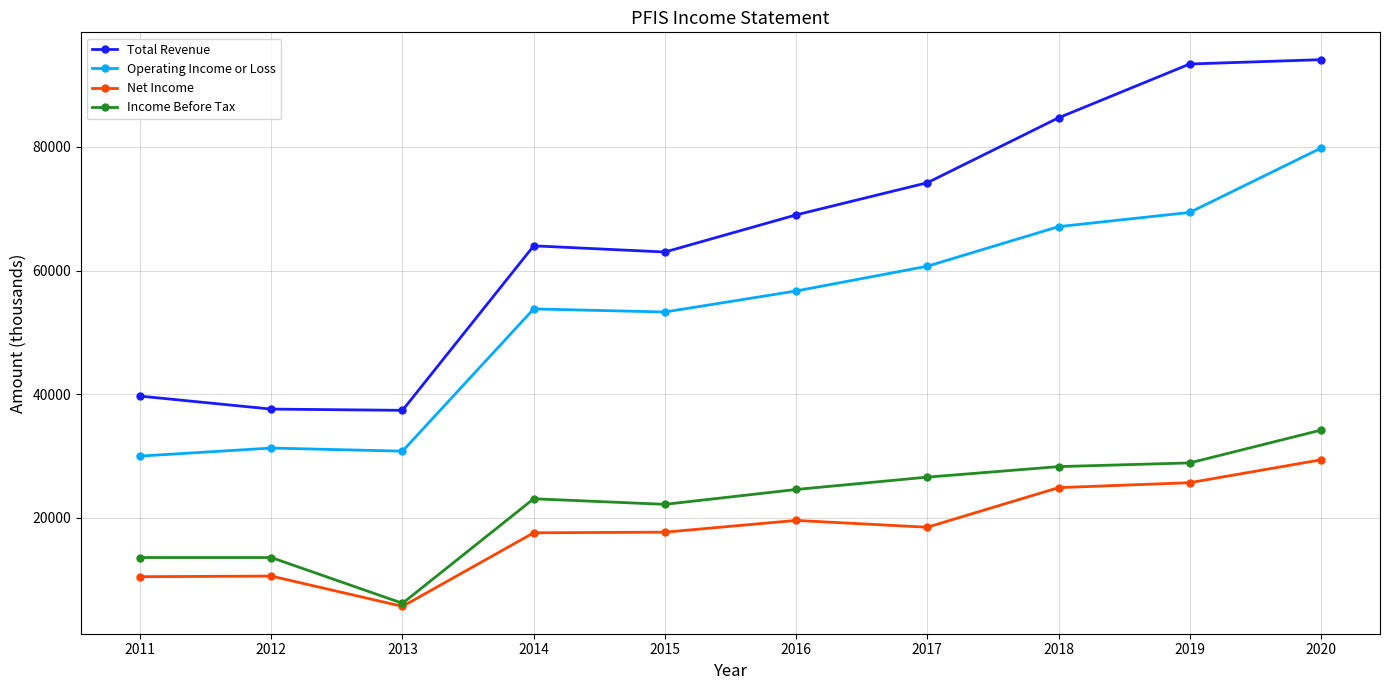

Which series changed the most between 2018 and 2019?

Total Revenue